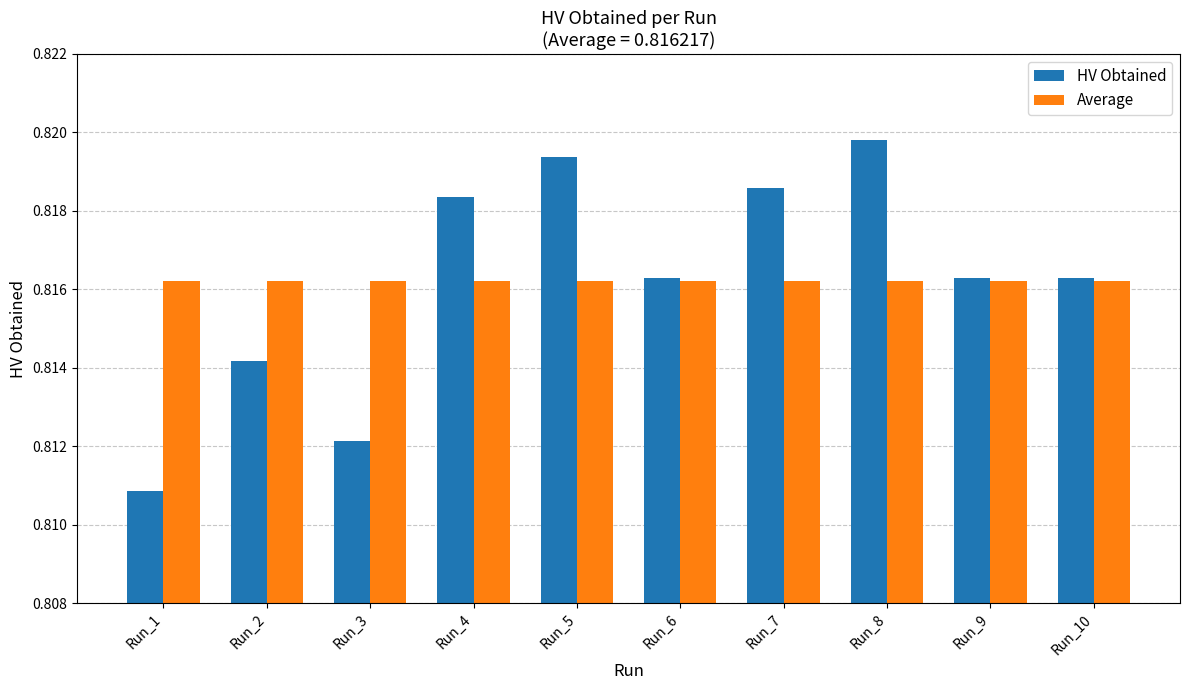

Are the bars grouped side by side (vs. stacked)?

Yes